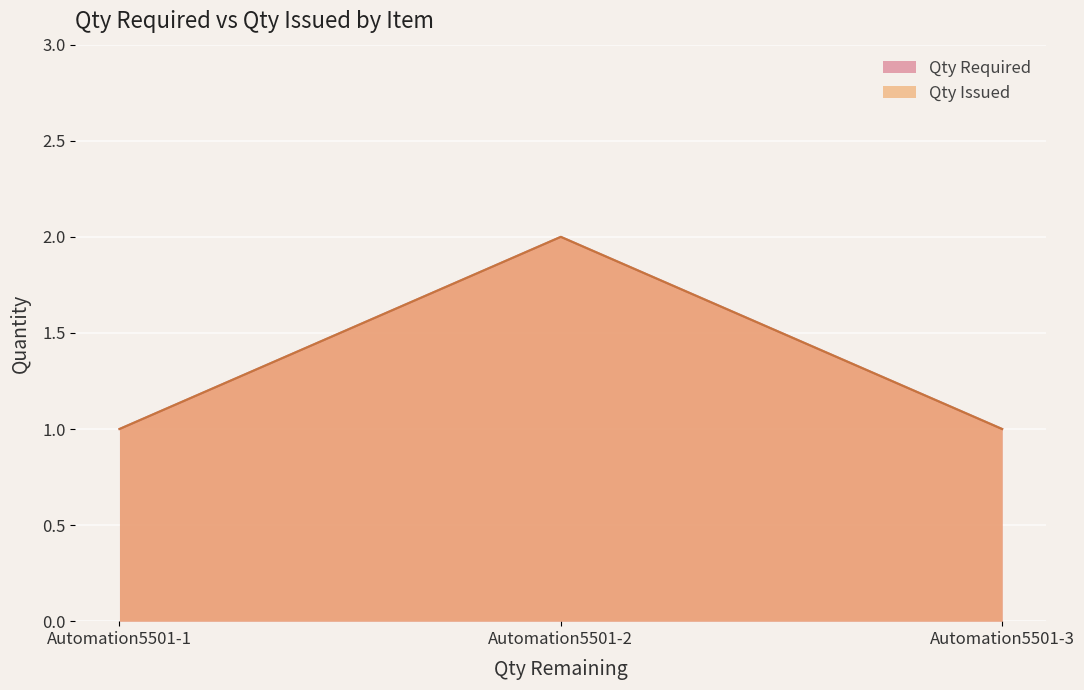

Reading left to right, list all the values displayed in this chart.

Qty Required: Automation5501-1=1	Automation5501-2=2	Automation5501-3=1
Qty Issued: Automation5501-1=1	Automation5501-2=2	Automation5501-3=1